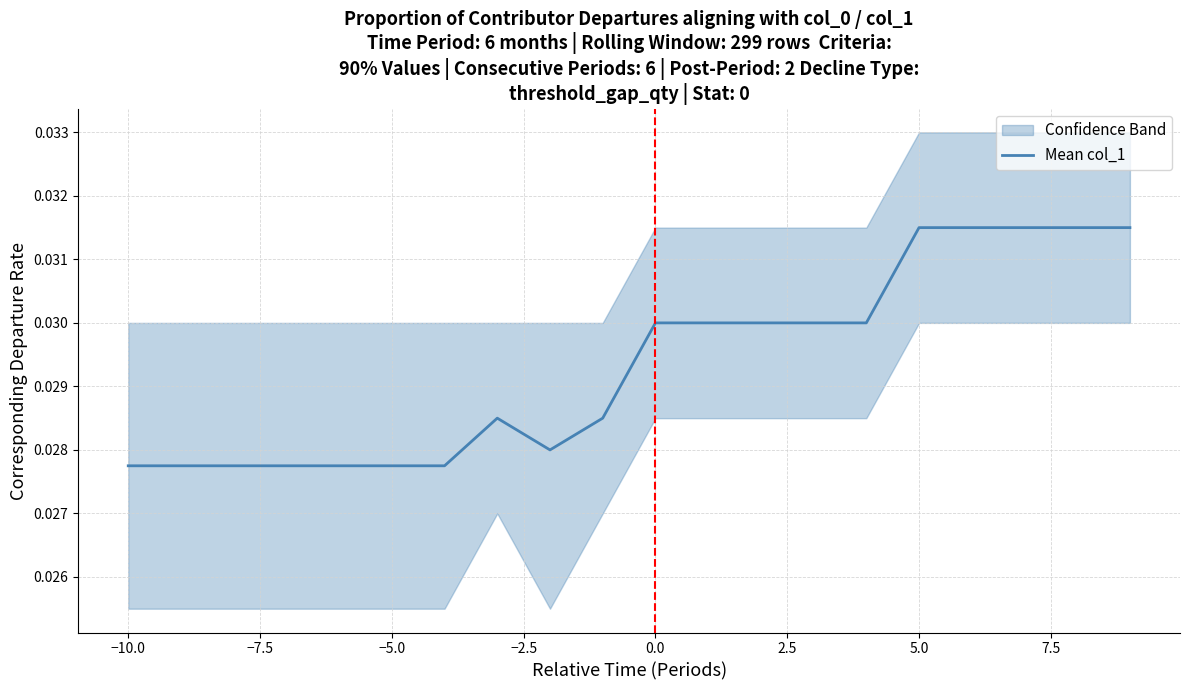

Is it true that the value at −7.5 is 0.0?

False